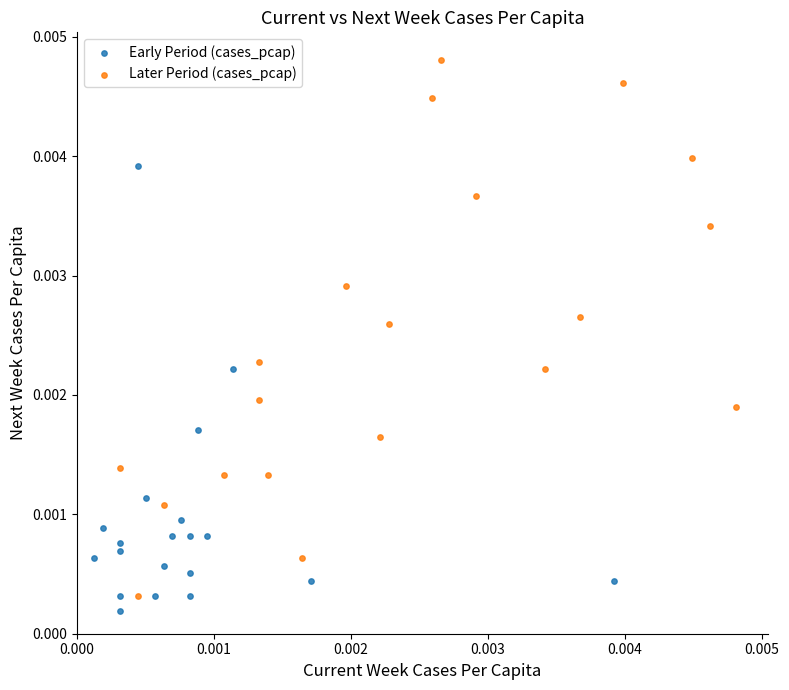

Which series reaches the minimum Y coordinate?

Early Period (cases_pcap)